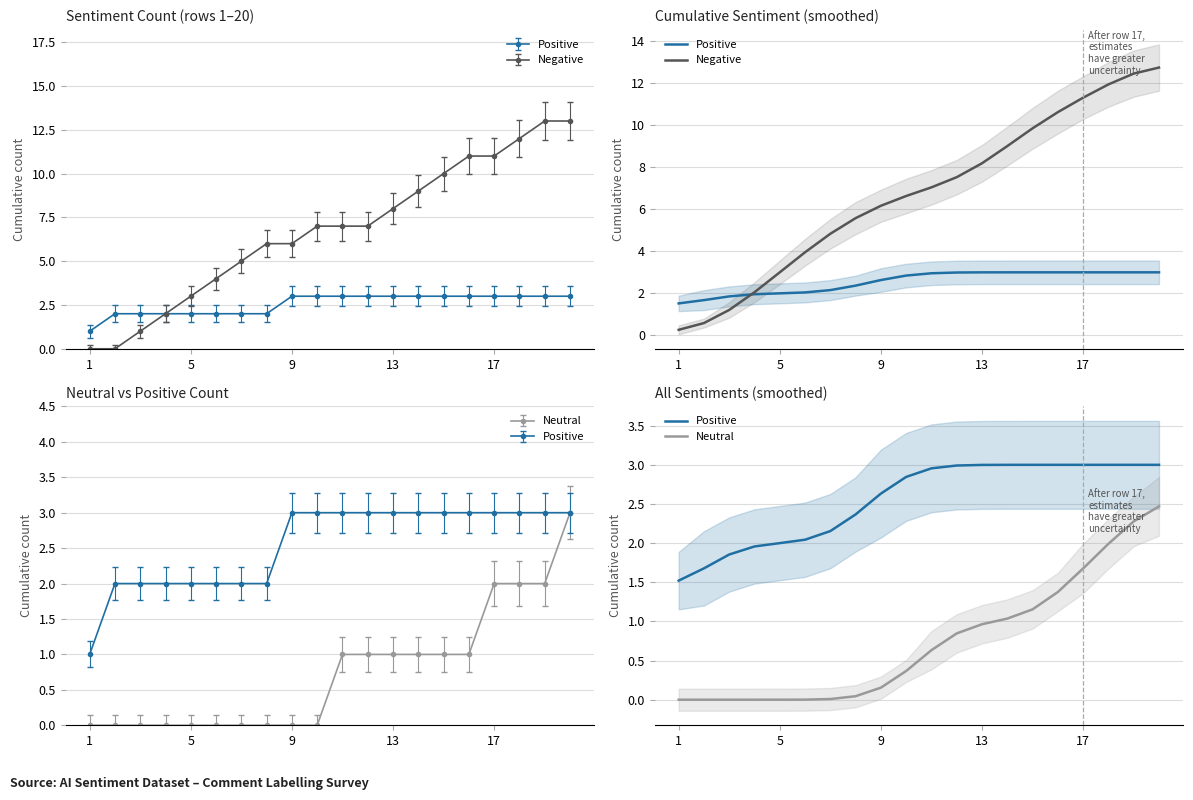

True or false: Positive and Neutral cross at least once.

False